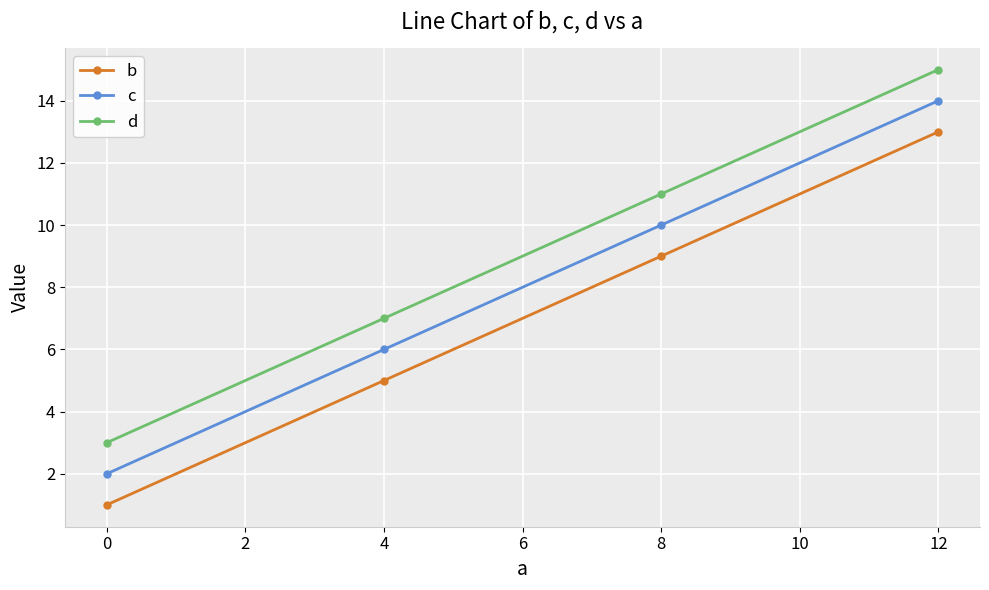

What is the difference between the maximum and minimum values in the c series?

12